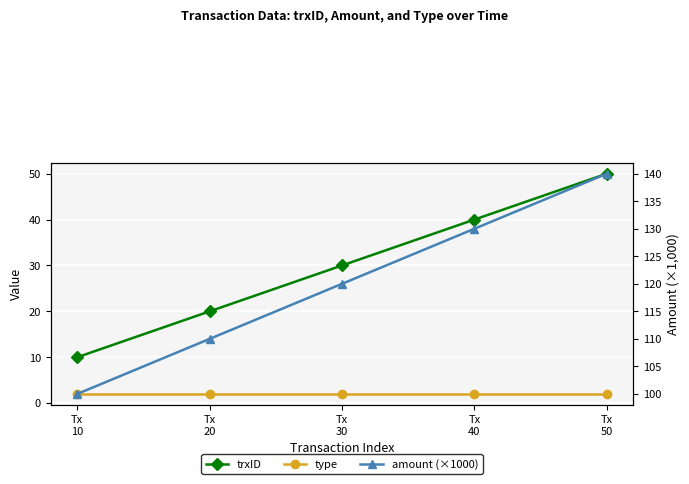

Which label corresponds to the smallest value in the chart?

Tx
10